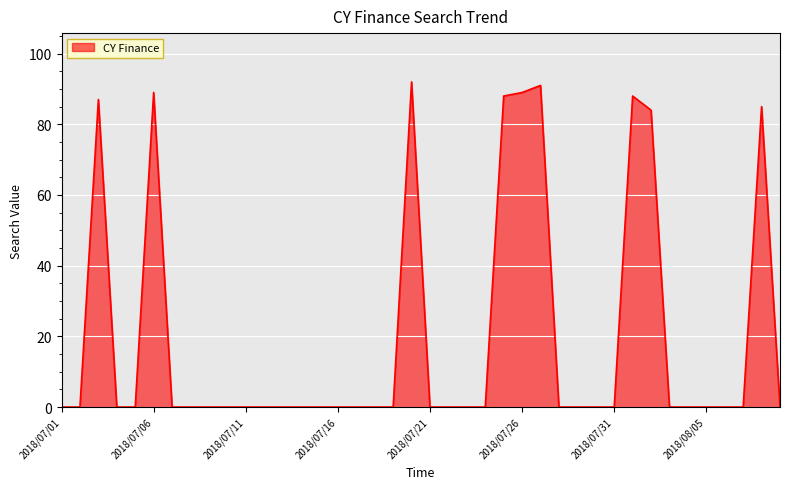

What is the difference between the maximum and minimum values?

92